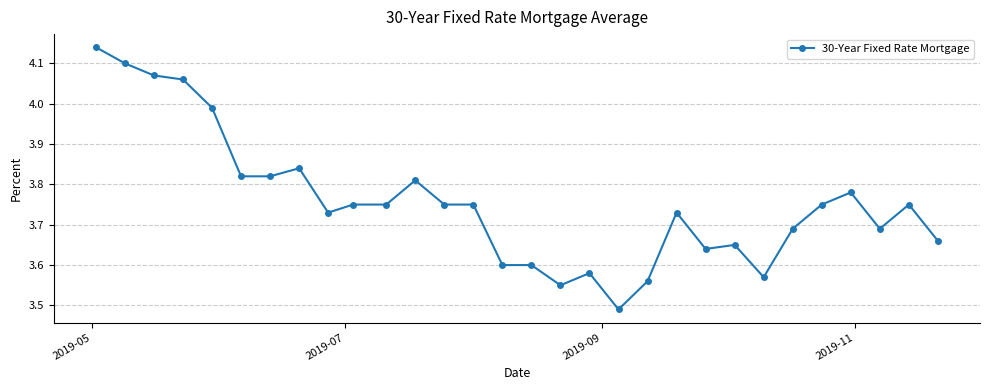

What is the difference between the maximum and second lowest values?

0.6